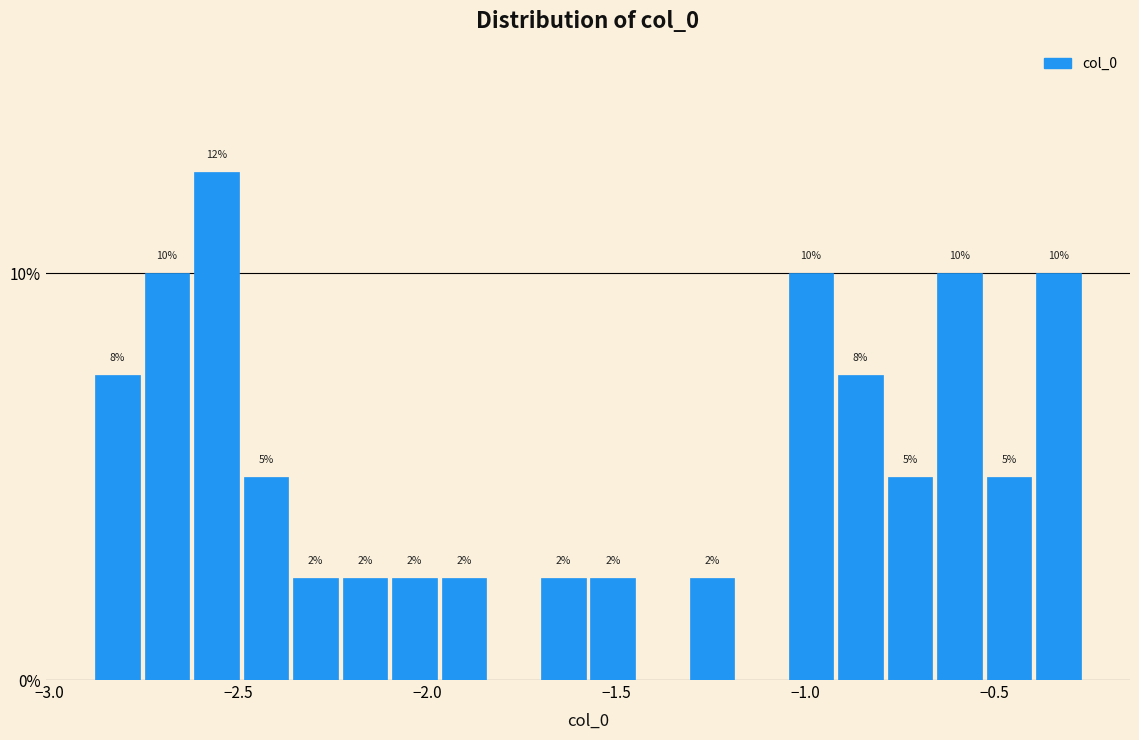

Read against the x-axis, roughly where is the centre of the tallest bar?

-2.55